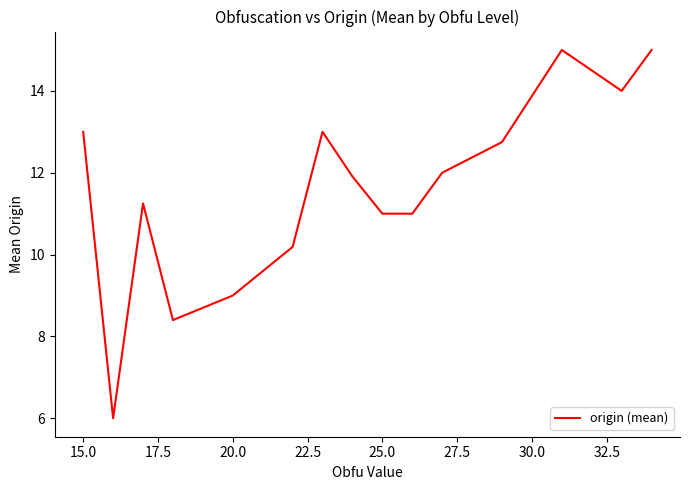

What is the difference between the maximum and minimum values?

9.0